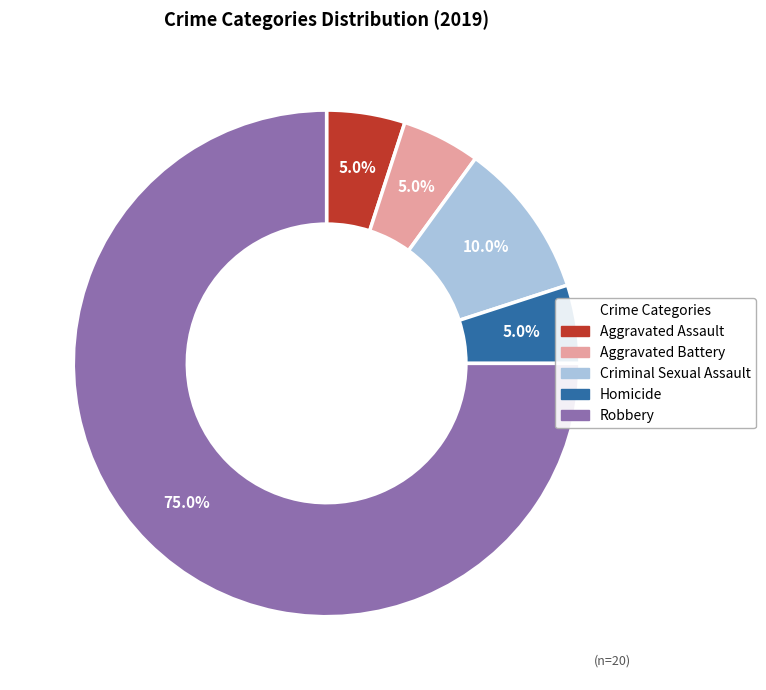

To the nearest percent, what portion does Aggravated Assault represent?

5%